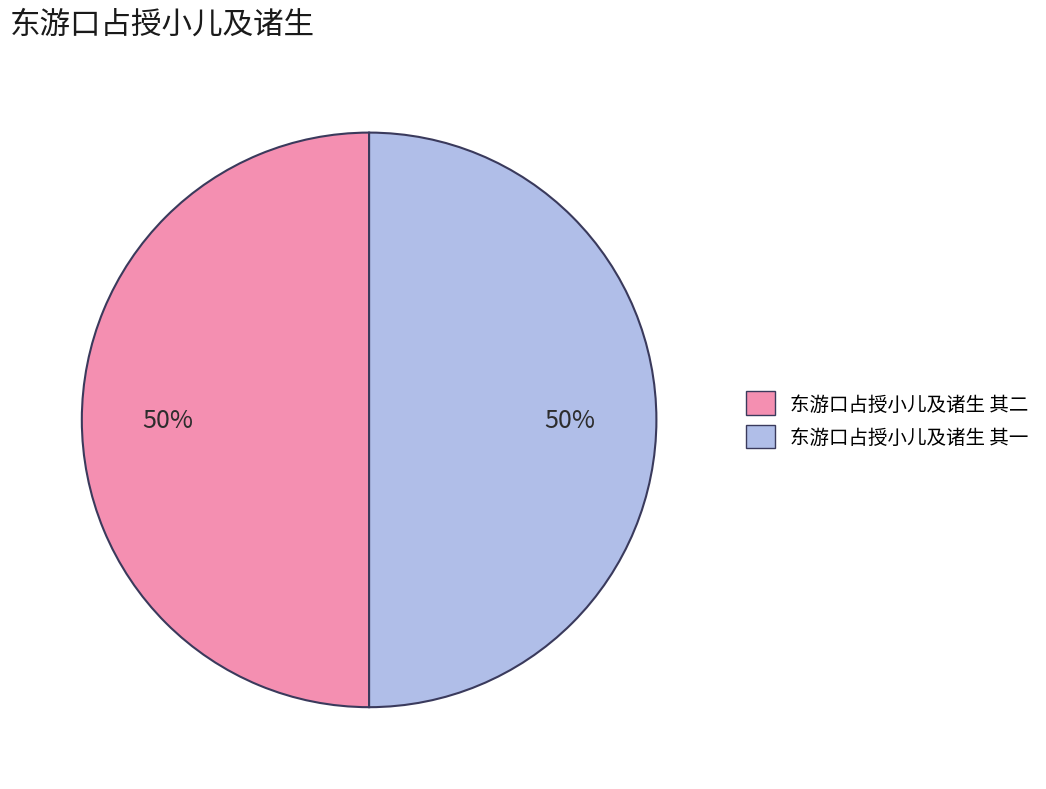

What percentage is the 东游口占授小儿及诸生 其二 slice, to the nearest percent?

50%